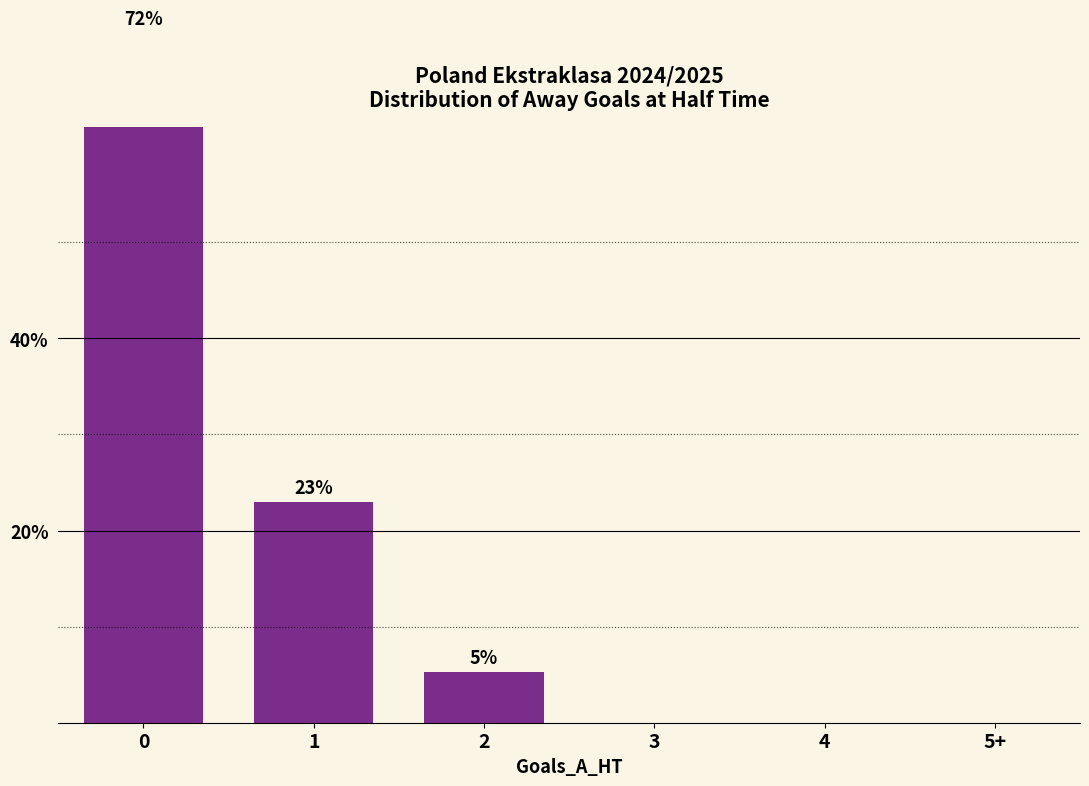

What is the difference between the maximum and minimum values?

71.8